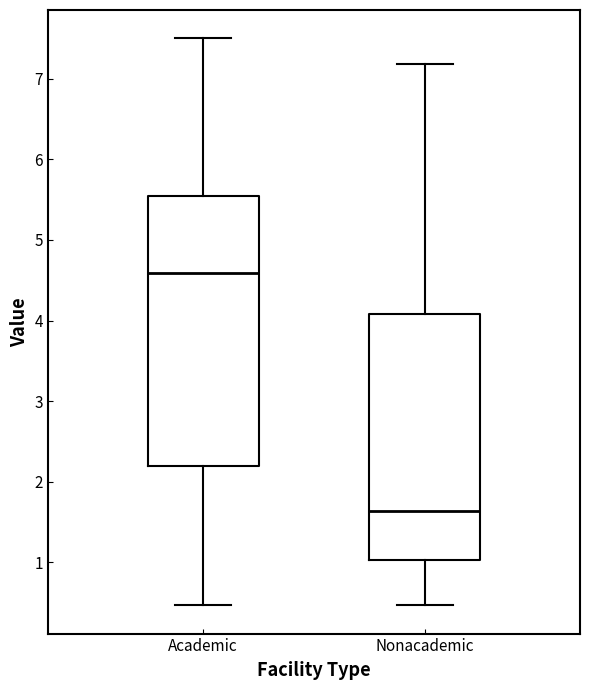

Which box is the tallest, from its lower edge to its upper edge?

Academic